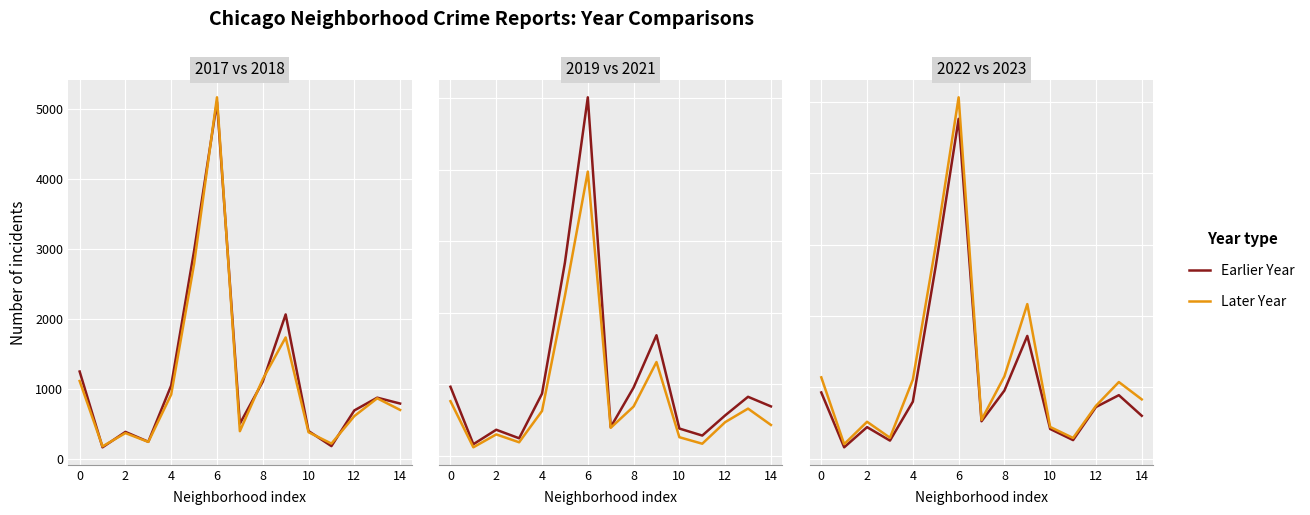

Rank the series by their average value, from highest to lowest.

Later Year, Earlier Year